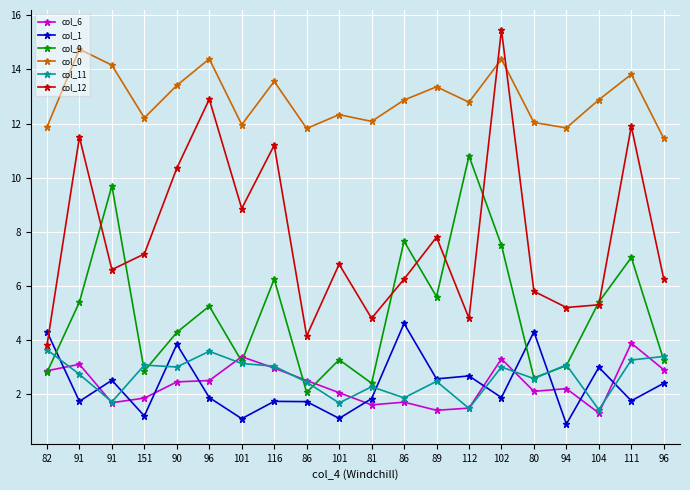

How many lines are shown in the chart?

6